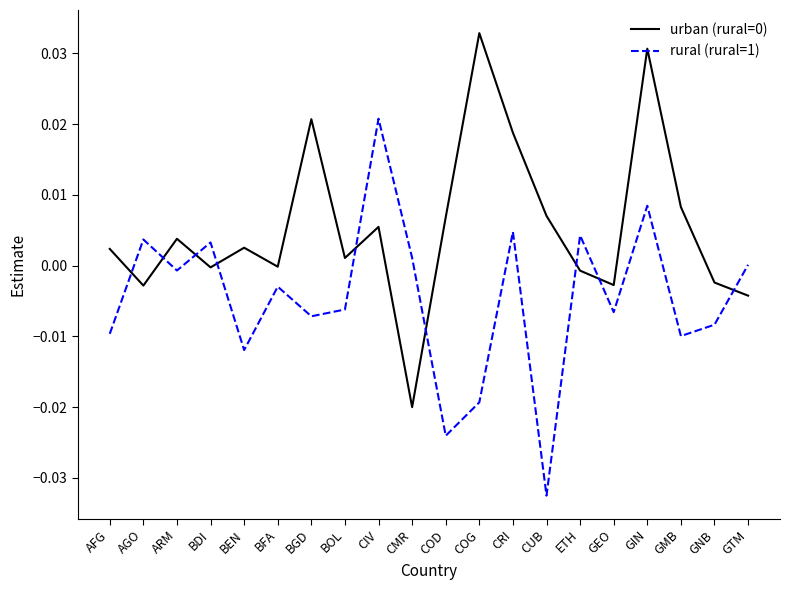

The value of rural (rural=1) at ARM is -0.0. True or false?

True